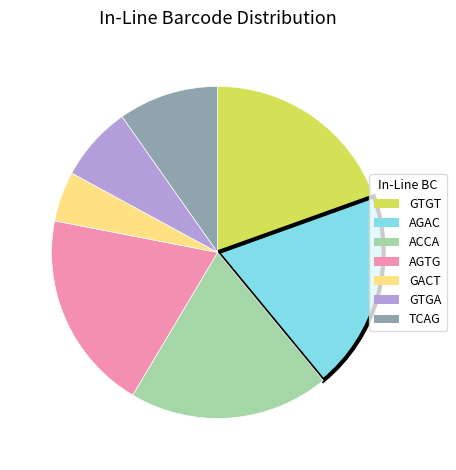

Does GACT represent more than half of the total?

No